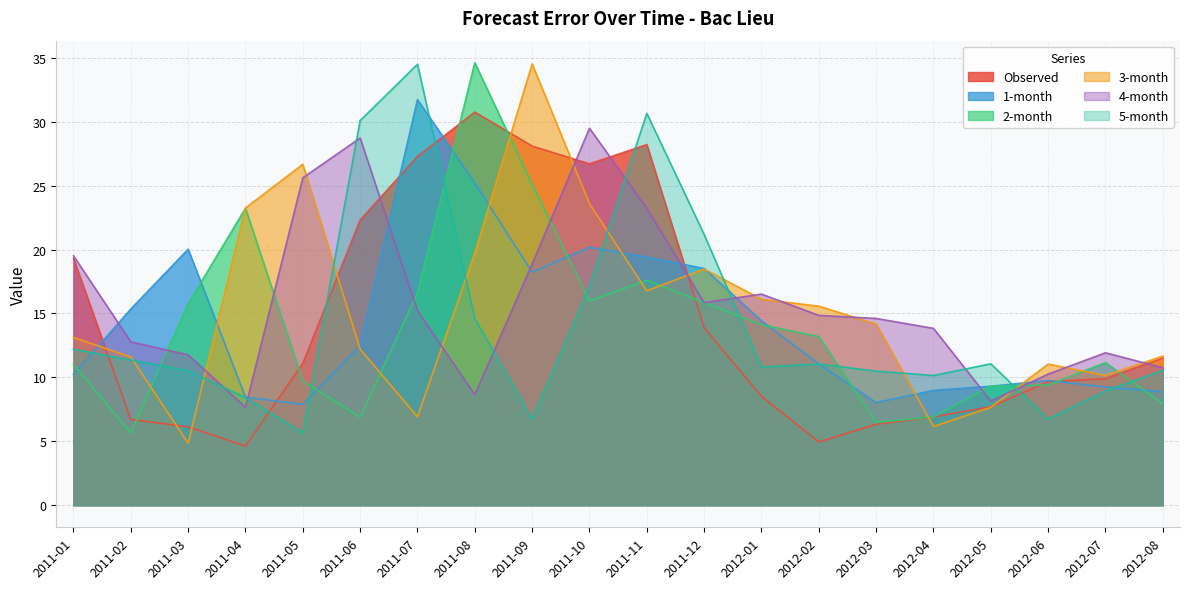

True or false: 5-month has more than 1 points higher than both neighbors.

True